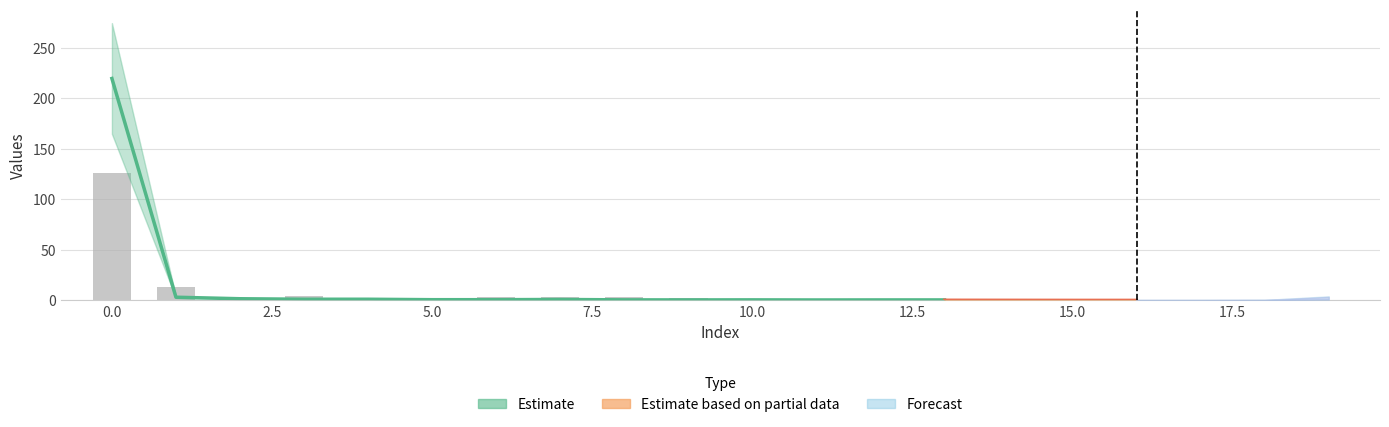

How many values are above zero?

11